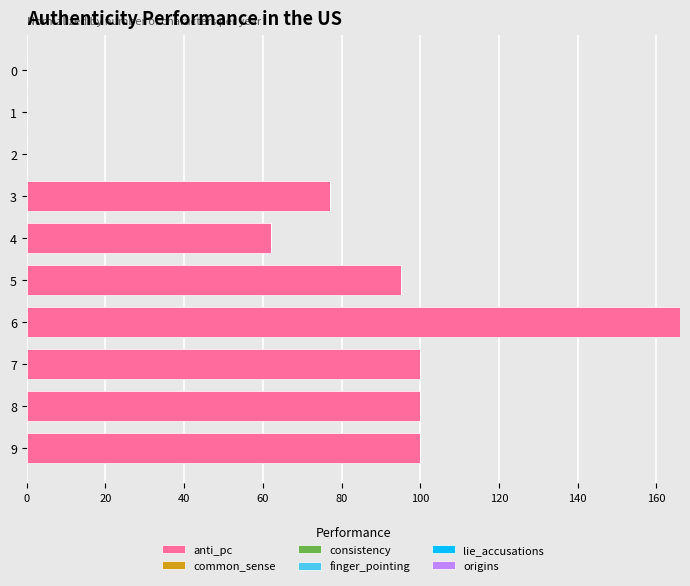

Reading top to bottom, extract all data points from this chart.

0=0	1=0	2=0	3=77	4=62	5=95	6=166	7=100	8=100	9=100